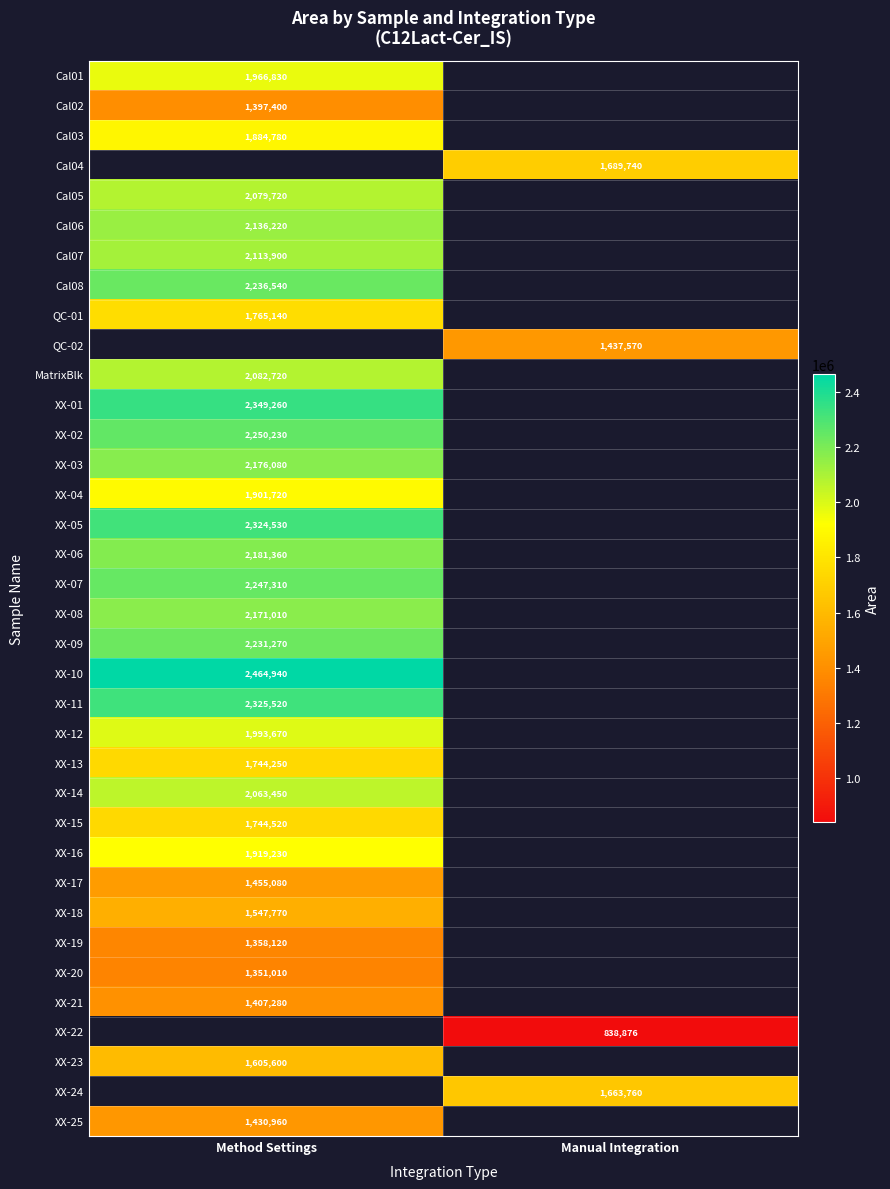

How many positive values does the Cal06 series have?

1